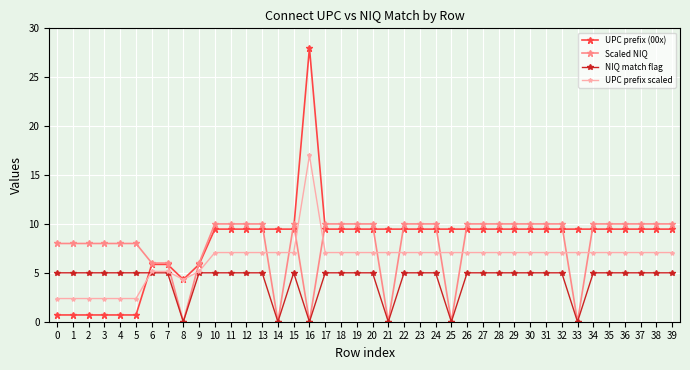

What is the highest value of the UPC prefix scaled series?

17.0